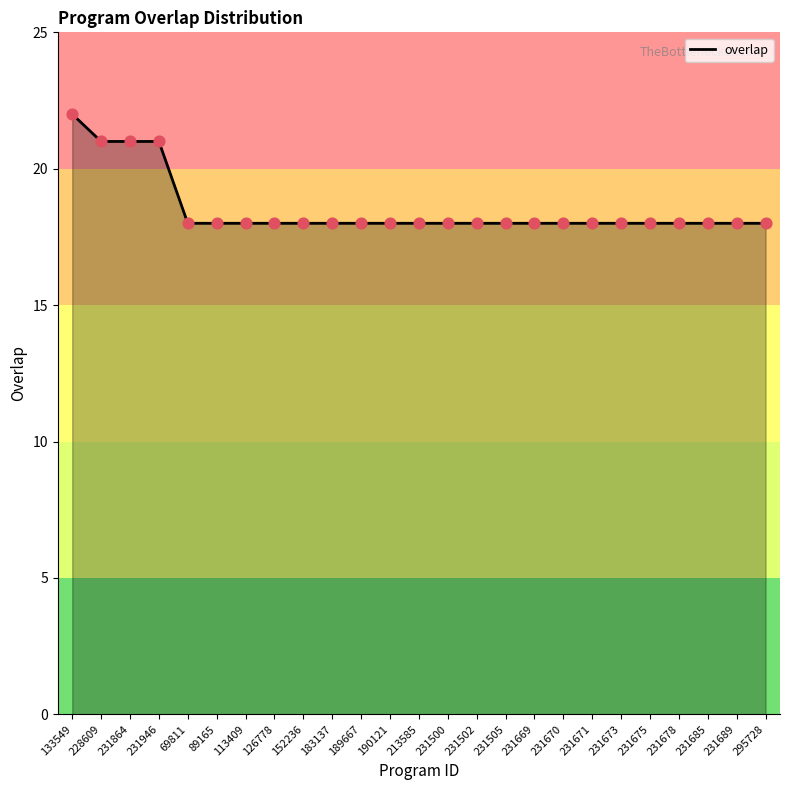

What is the ratio of the value at 231500 to the value at 126778?

1.0